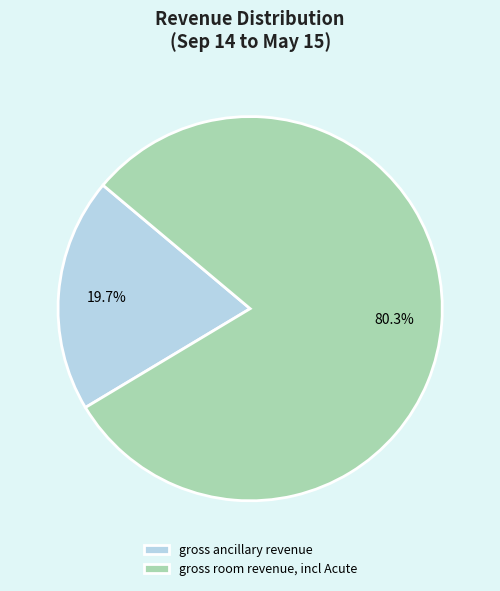

Which category has the smallest portion of the pie?

gross ancillary revenue